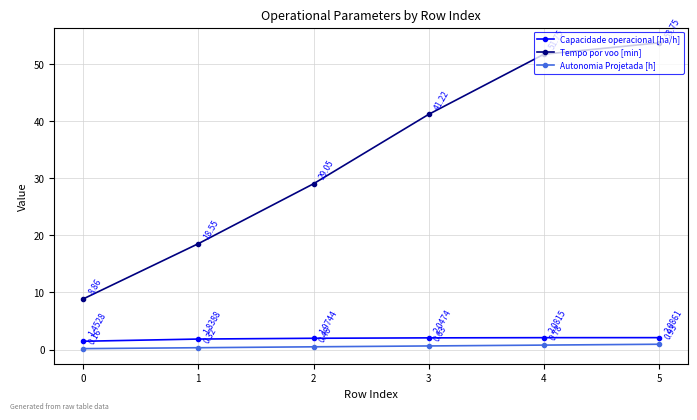

Between 1 and 5, which series saw the biggest shift?

Tempo por voo [min]